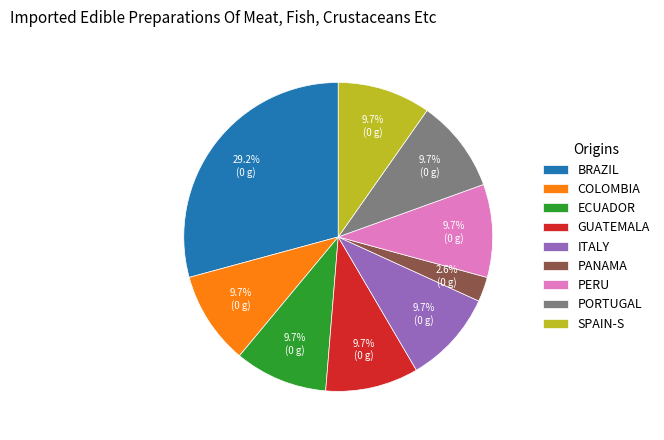

What percentage do ITALY and GUATEMALA together represent?

19.5%